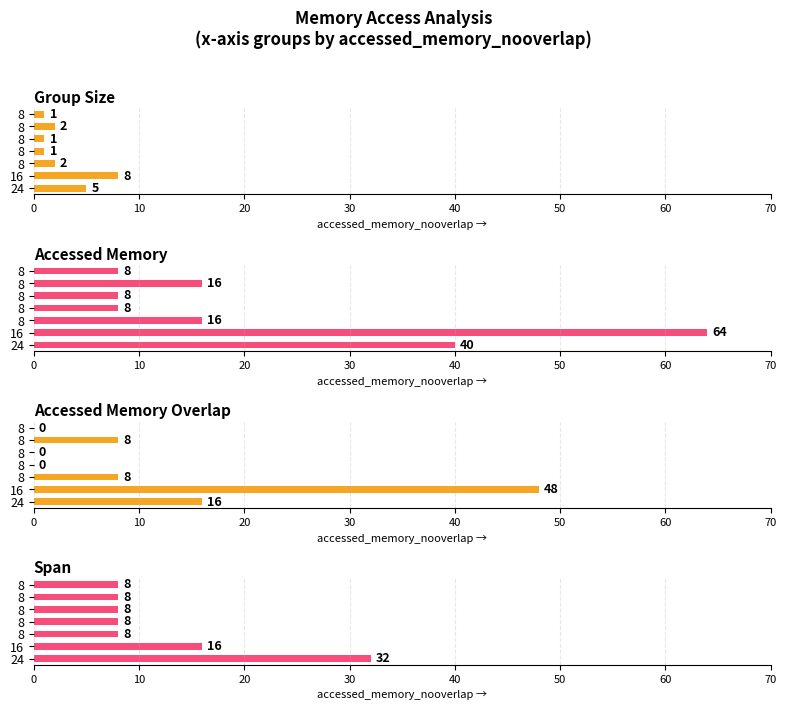

Does the chart contain stacked bars?

No